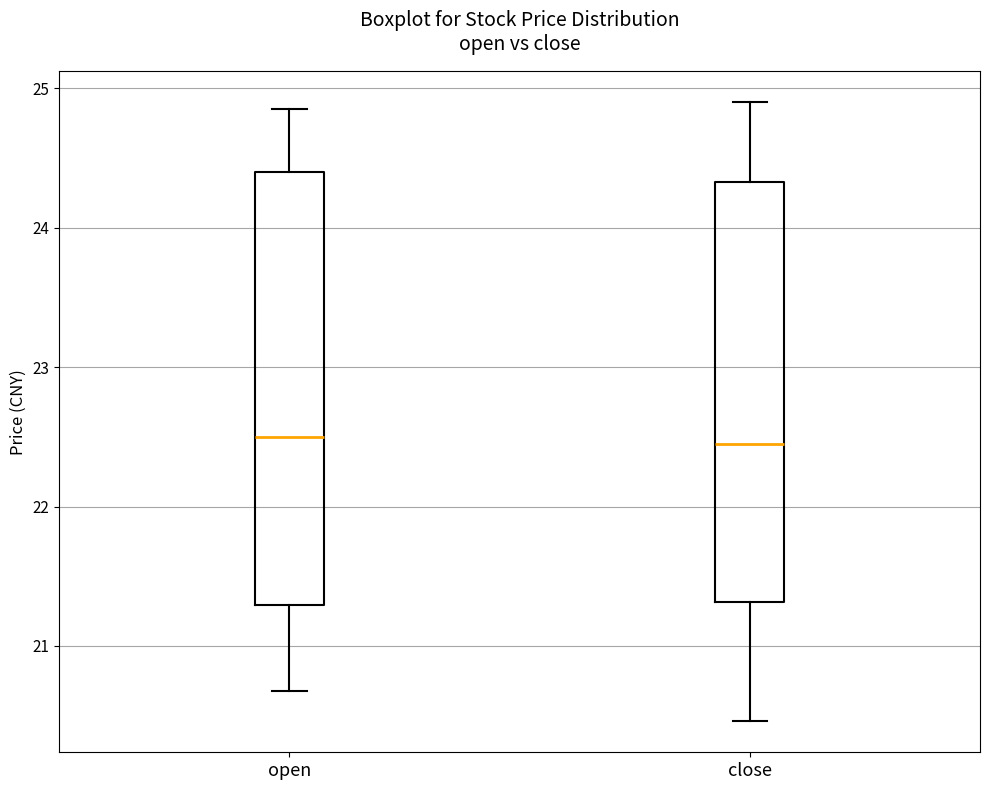

Reading left to right, transcribe this box plot: for each box, give where its median line is, the range the box spans, and where its two whiskers end, as read against the y-axis. The values are not printed on the chart, so give them approximately, as read against the axis.

open: median 22.5, box 21.3 to 24.4, whiskers 20.7 to 24.9
close: median 22.4, box 21.3 to 24.3, whiskers 20.5 to 24.9